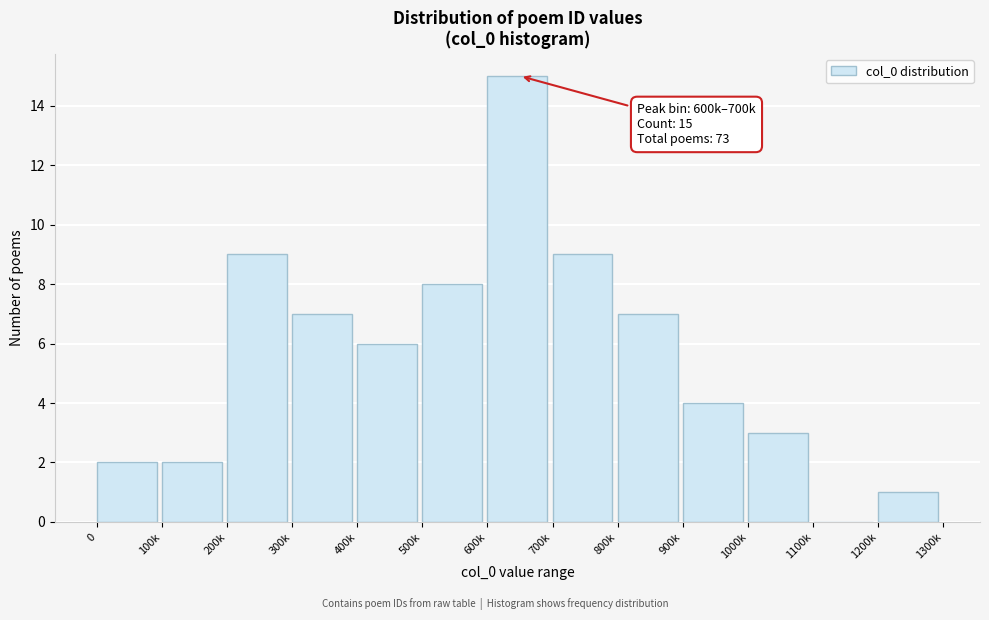

Reading left to right, list all the values displayed in this chart.

0=2	100k=2	200k=9	300k=7	400k=6	500k=8	600k=15	700k=9	800k=7	900k=4	1000k=3	1100k=0	1200k=1